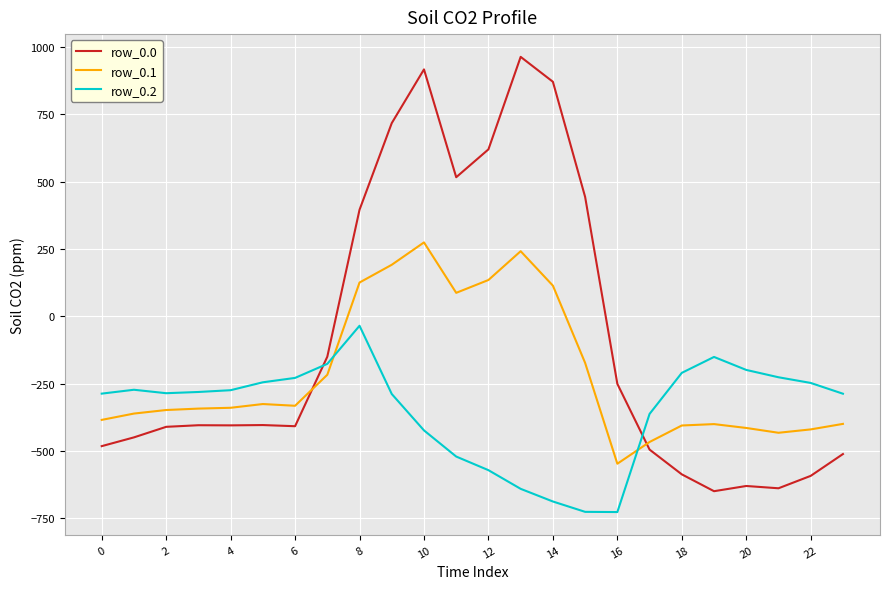

How many times do row_0.2 and row_0.0 cross each other?

2